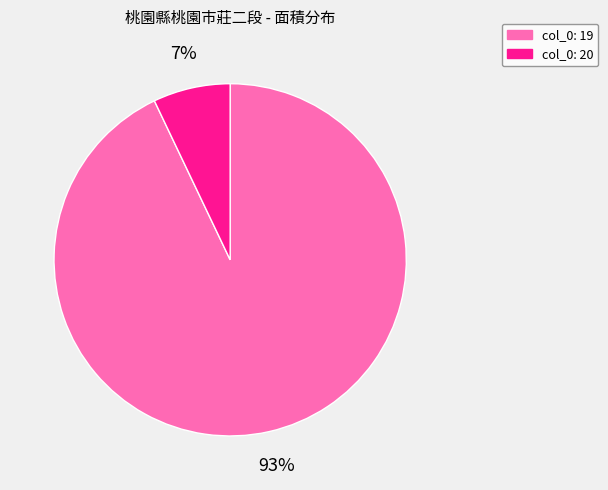

To the nearest percent, what is the average slice percentage?

50%